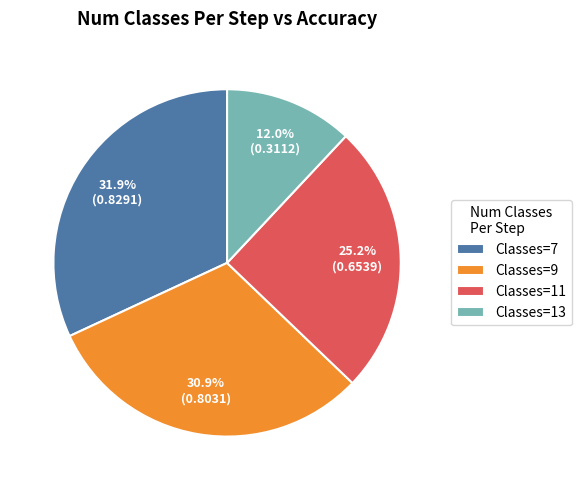

What is the largest slice in the pie chart?

Classes=7